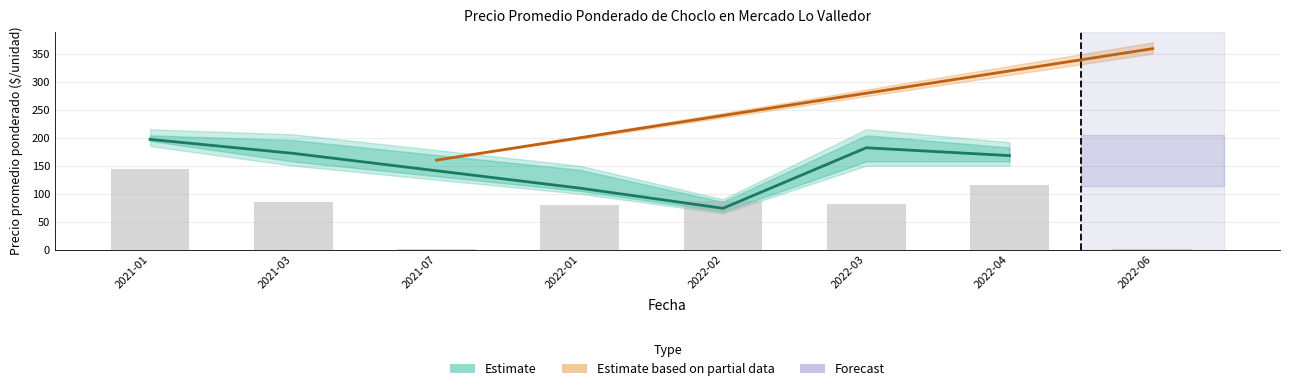

Which label corresponds to the largest value in the chart?

2021-01